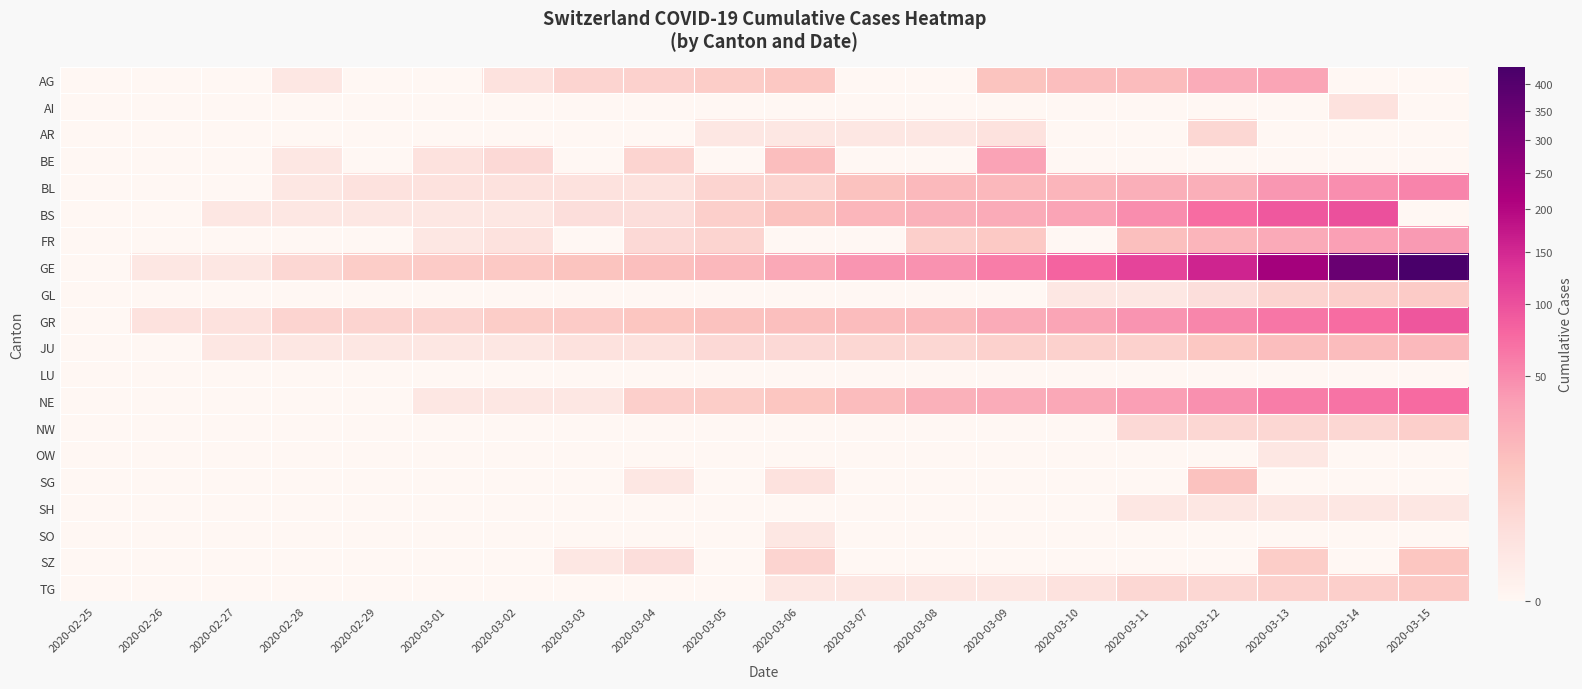

Between 2020-03-13 and 2020-03-04, which is larger?

2020-03-13